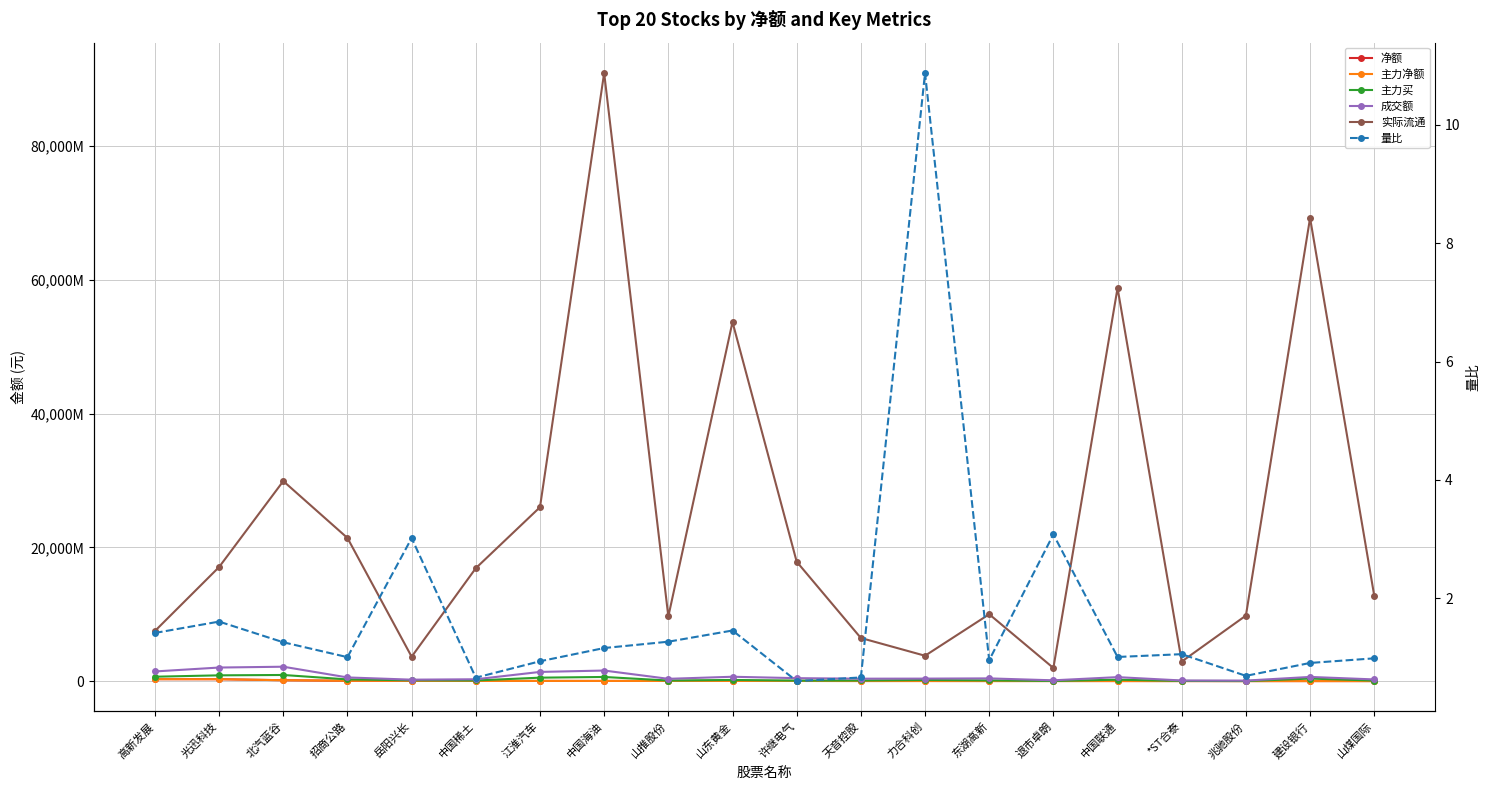

Reading right to left, extract all data points from this chart.

净额: 15122980.0	16112605.0	16213824.0	18235959.0	21154543.0	22394933.0	22748522.0	25181443.0	26149283.0	33678184.0	34305653.0	35252365.0	37286988.0	39675210.0	39847952.0	55438629.0	62159866.0	143999316.0	296950649.0	302080871.0
主力净额: 15122980.0	16112605.0	16213824.0	18235959.0	21154543.0	22394933.0	22748522.0	25181443.0	26149283.0	33678184.0	34305653.0	35252365.0	37286988.0	39675210.0	39847952.0	55438629.0	62159866.0	143999316.0	296950649.0	302080871.0
主力买: 91323791.0	389672750.0	20350904.0	39138504.0	223043558.0	34393417.0	117422182.0	177997391.0	105280988.0	88460687.0	185286949.0	97947332.0	630687019.0	526365914.0	109543066.0	133659073.0	265590297.0	928922099.0	874517554.0	668805796.0
成交额: 263973584.0	637237337.0	88655095.0	105439095.0	606142326.0	129506580.0	419175264.0	383660269.0	373818770.0	452647249.0	663041040.0	352993980.0	1592067274.0	1384717366.0	287678663.0	227744186.0	561122218.0	2164087574.0	2040352184.0	1455490477.0
实际流通: 12763134108.0	69266207915.0	9811646977.0	2935977757.0	58792437834.0	1973848824.0	10012767667.0	3804510642.0	6459757327.0	17867762404.0	53708958227.0	9673561175.0	90939259296.0	26014151345.0	16897243250.0	3662138573.0	21413534227.0	29919338060.0	17071086312.0	7504130773.0
量比: 1.0	0.9	0.7	1.1	1.0	3.1	1.0	10.9	0.7	0.6	1.5	1.3	1.2	0.9	0.7	3.0	1.0	1.3	1.6	1.4